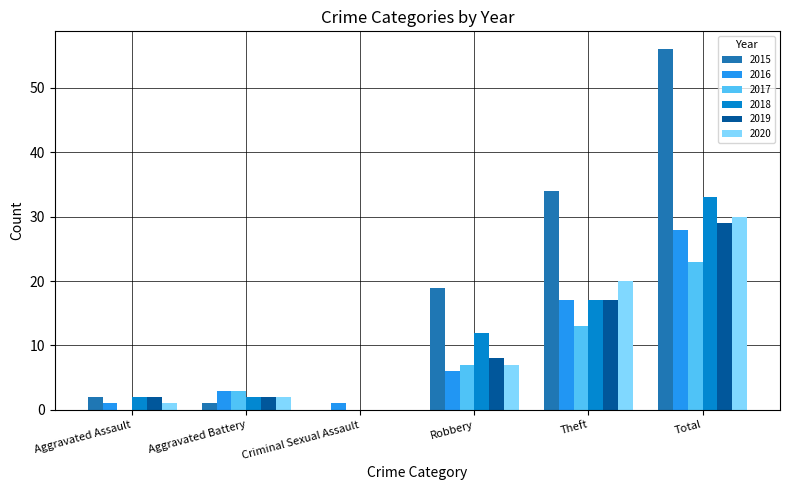

Which series has the largest total across all categories?

2015